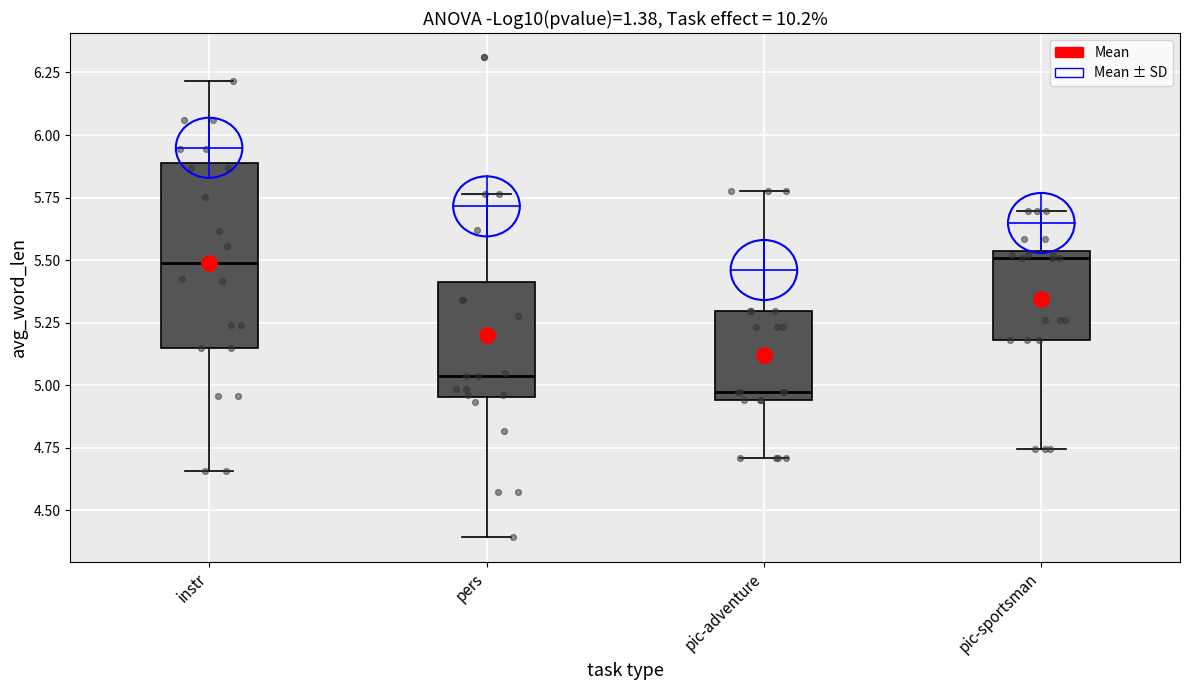

Which box is the tallest, from its lower edge to its upper edge?

instr